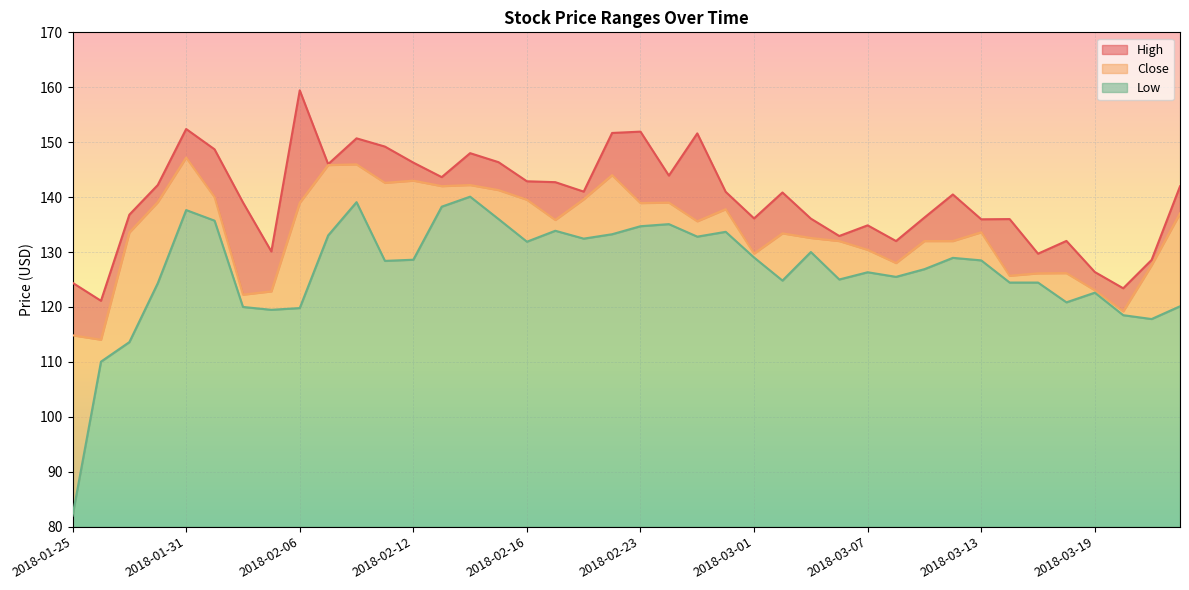

True or false: High and Close cross at least once.

False